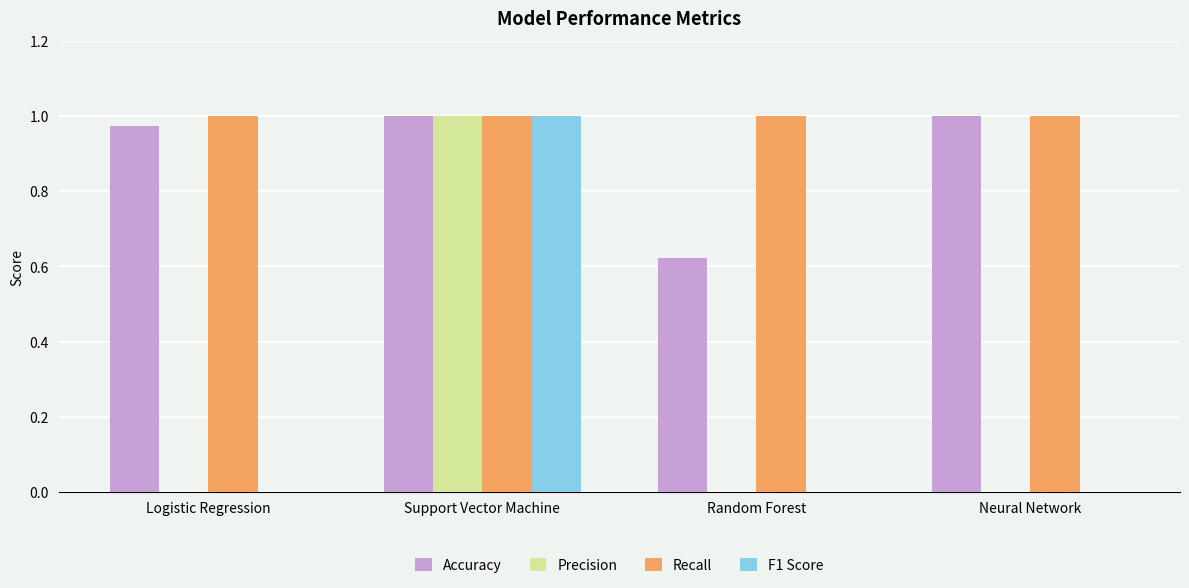

The value of F1 Score at Neural Network is 0.3. True or false?

False